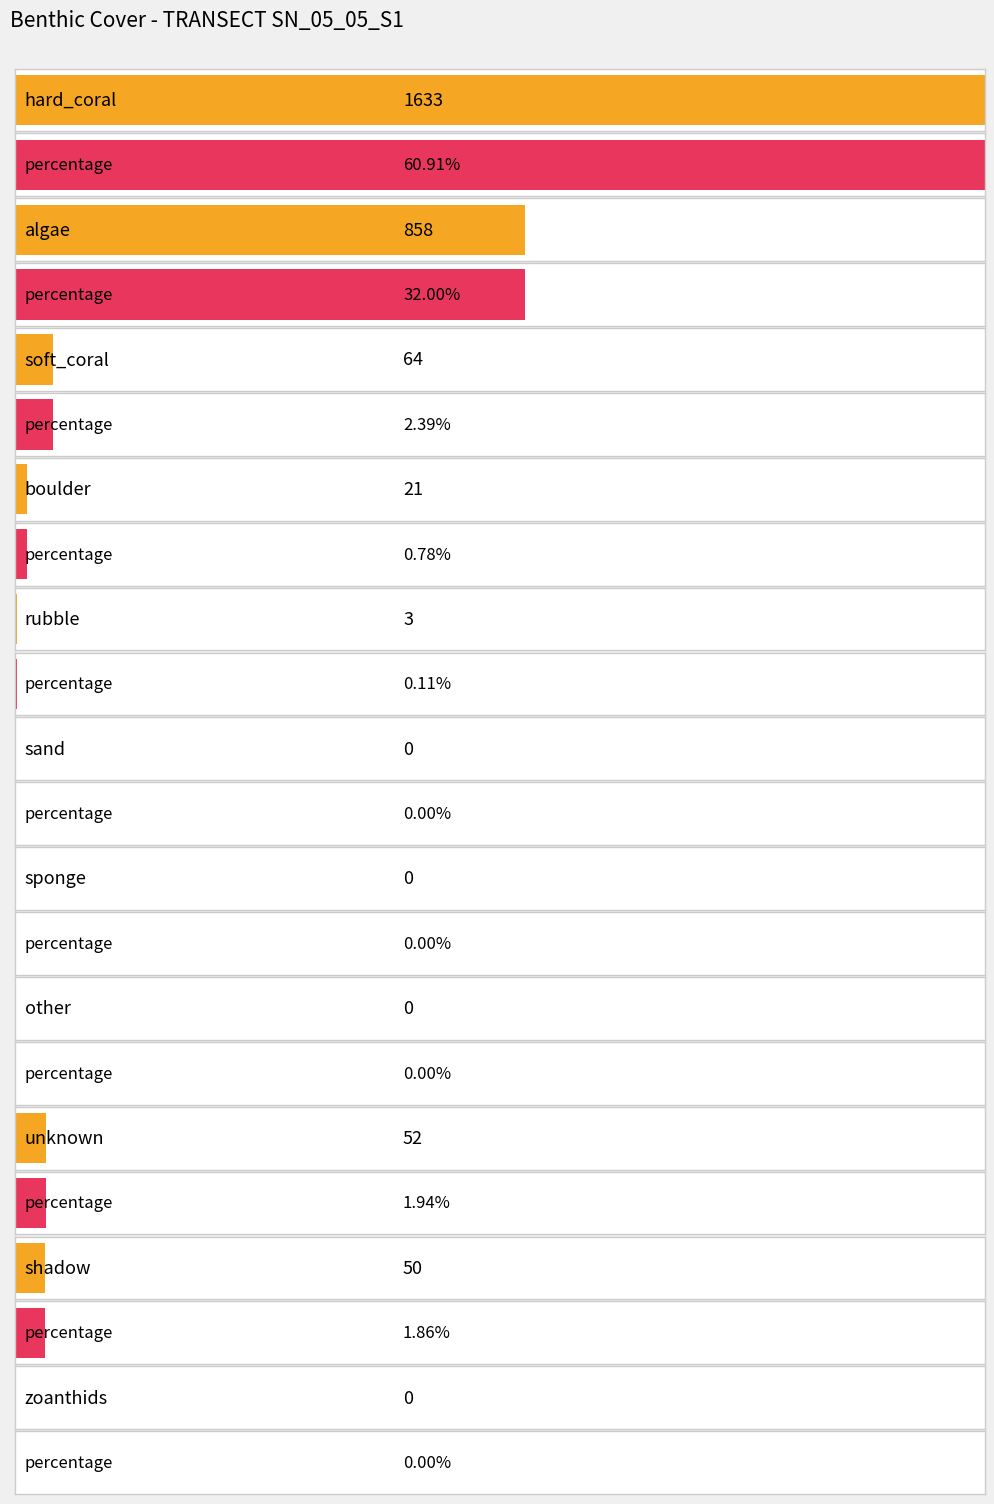

How many values in percentage are above zero?

7